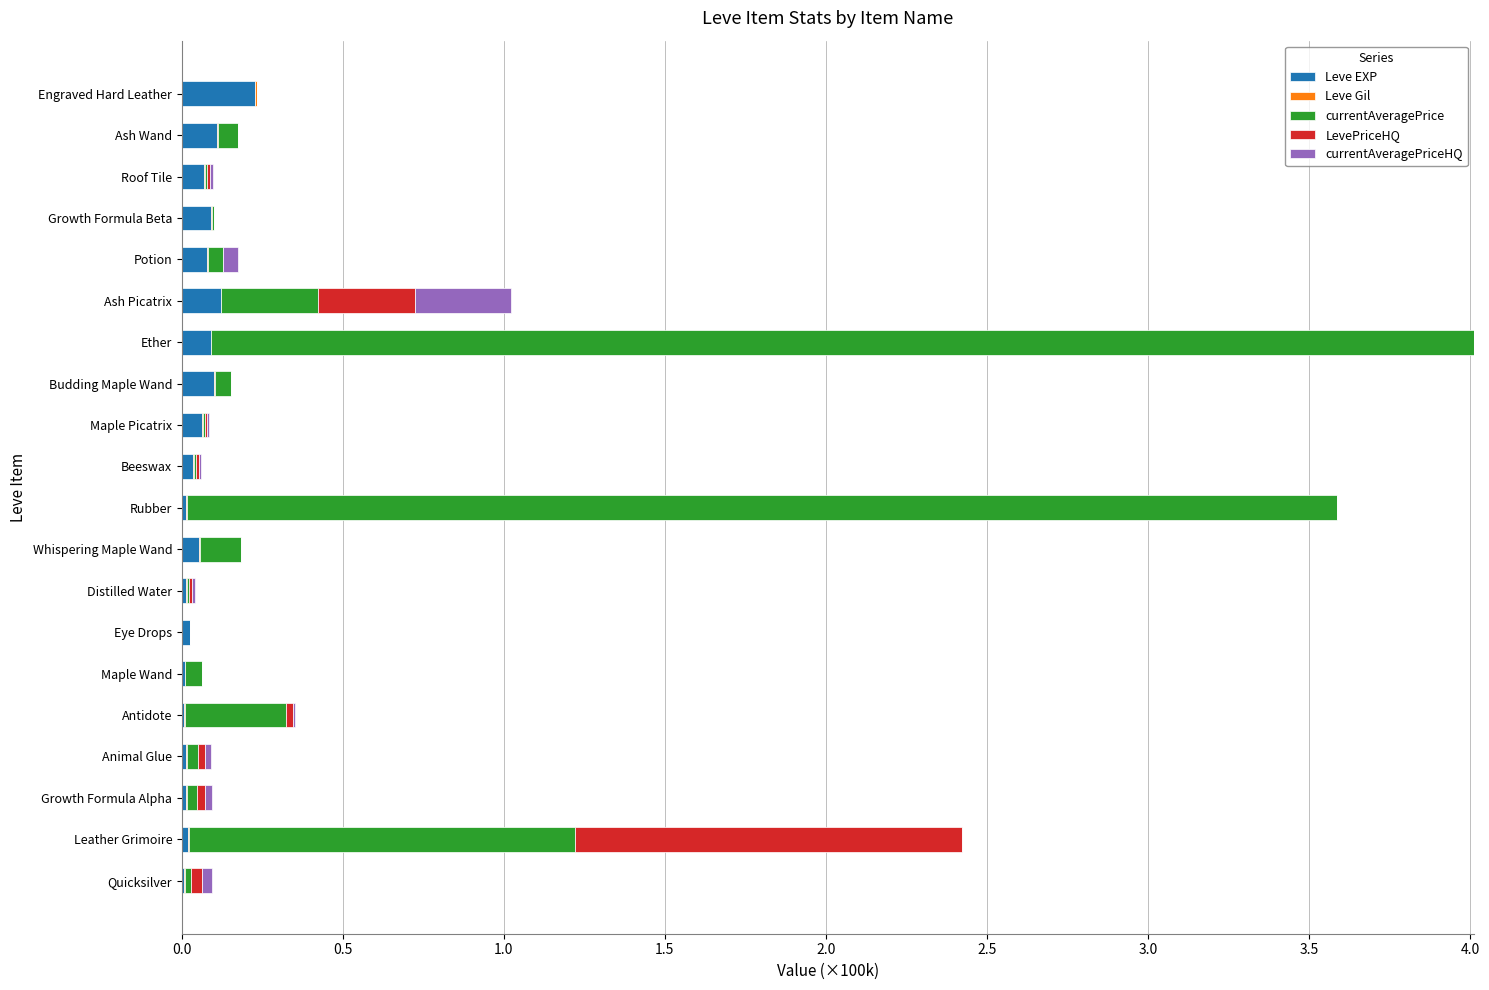

At which category is the sum across all series the highest?

Ether